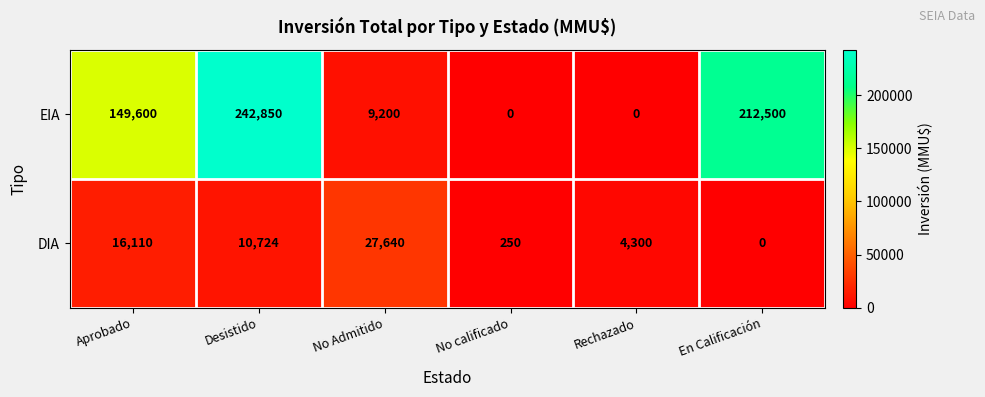

Rank the series by their maximum value, from lowest to highest.

DIA, EIA